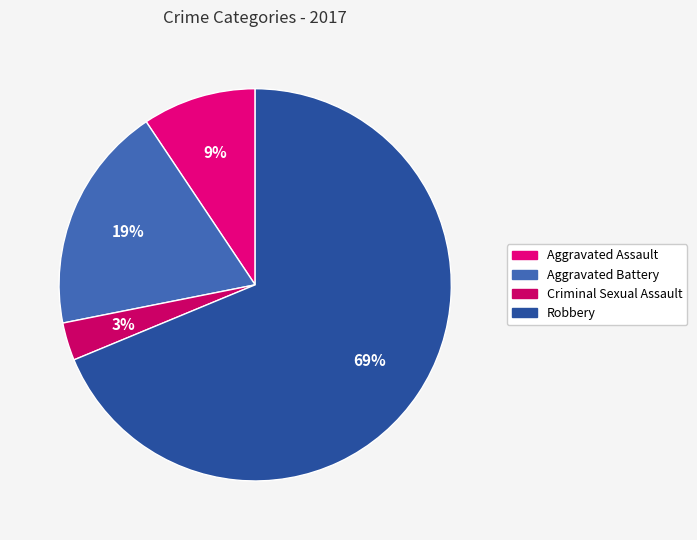

To the nearest percent, what percentage of the pie is Robbery?

69%